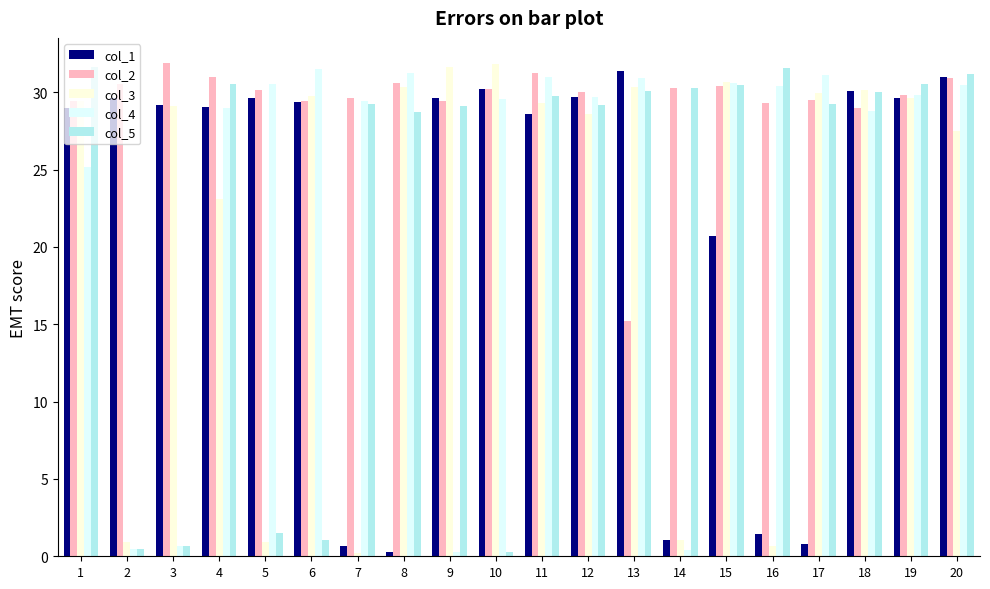

Is the value of col_1 at 3 greater than the value of col_5 at 8?

Yes